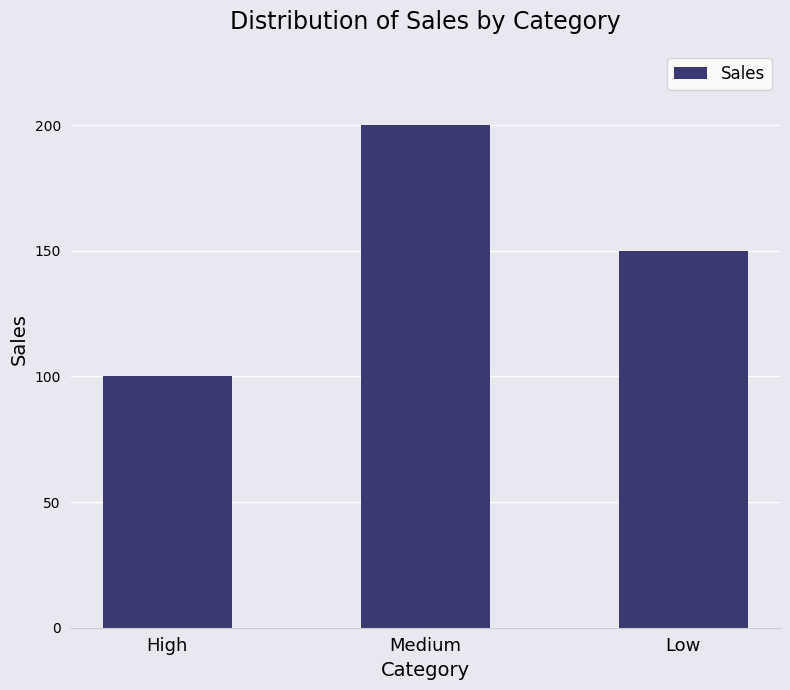

List the labels in order of value, largest first.

Medium, Low, High